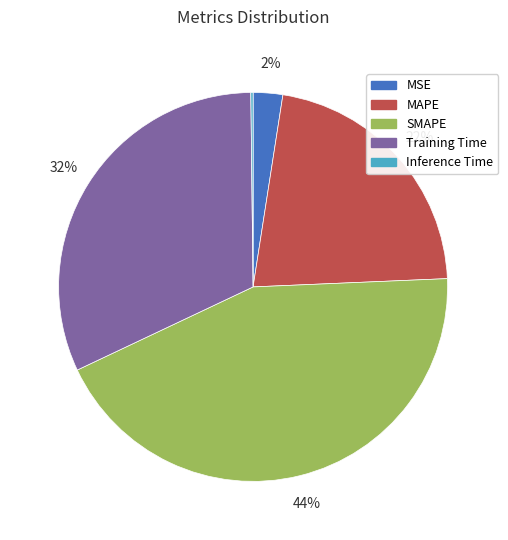

The SMAPE slice represents 38% of the pie. True or false?

False